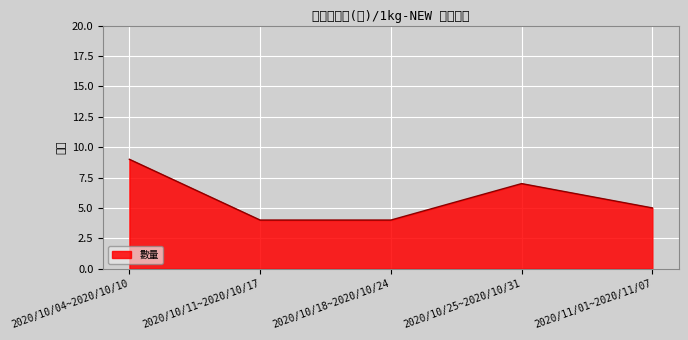

Reading left to right, extract all data points from this chart.

9	4	4	7	5